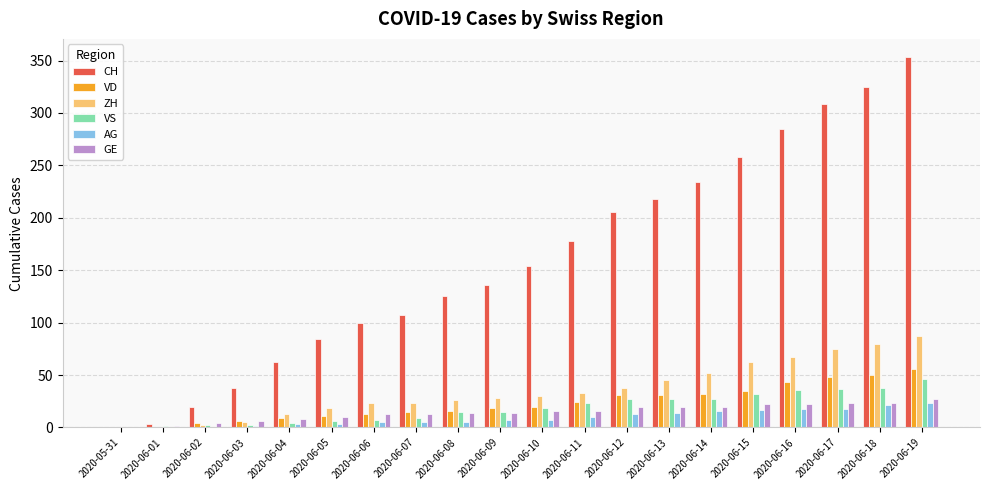

Which series has the largest total across all categories?

CH